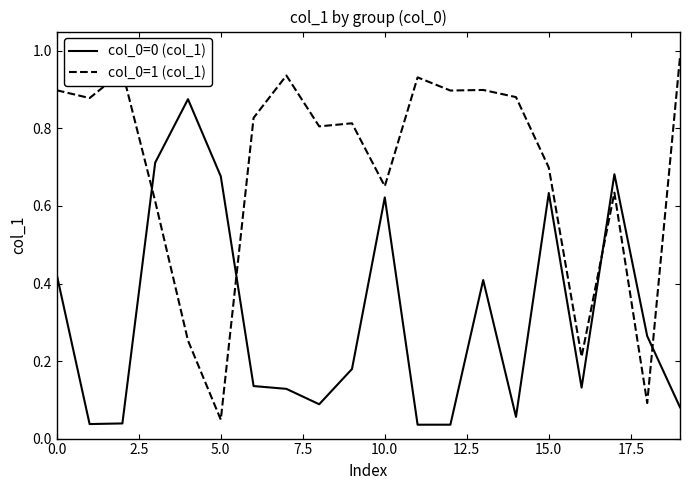

How many intersections are there between col_0=0 (col_1) and col_0=1 (col_1)?

4